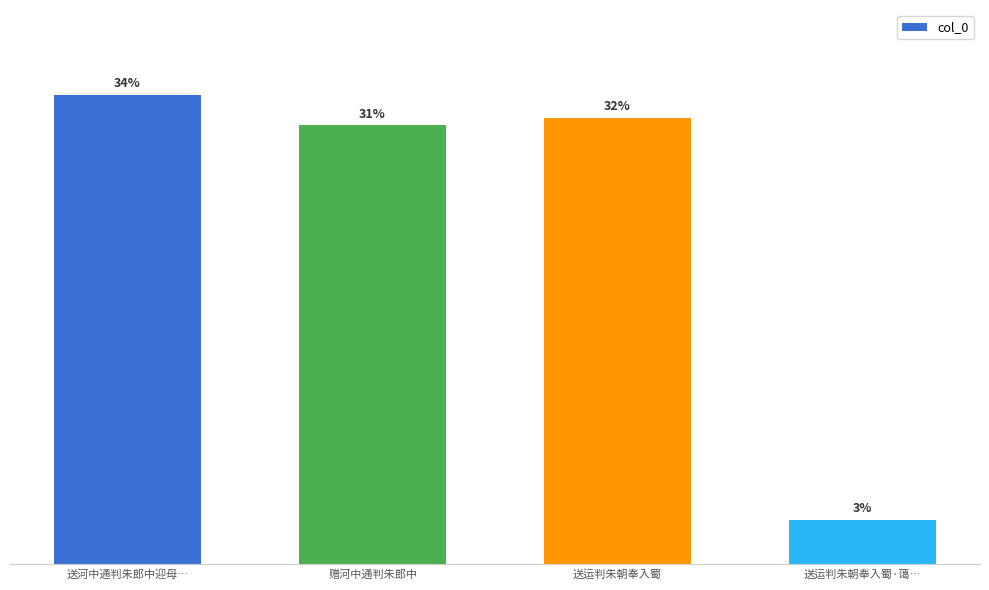

What is the ratio of the value at 送河中通判朱郎中迎母… to the value at 赠河中通判朱郎中?

1.1